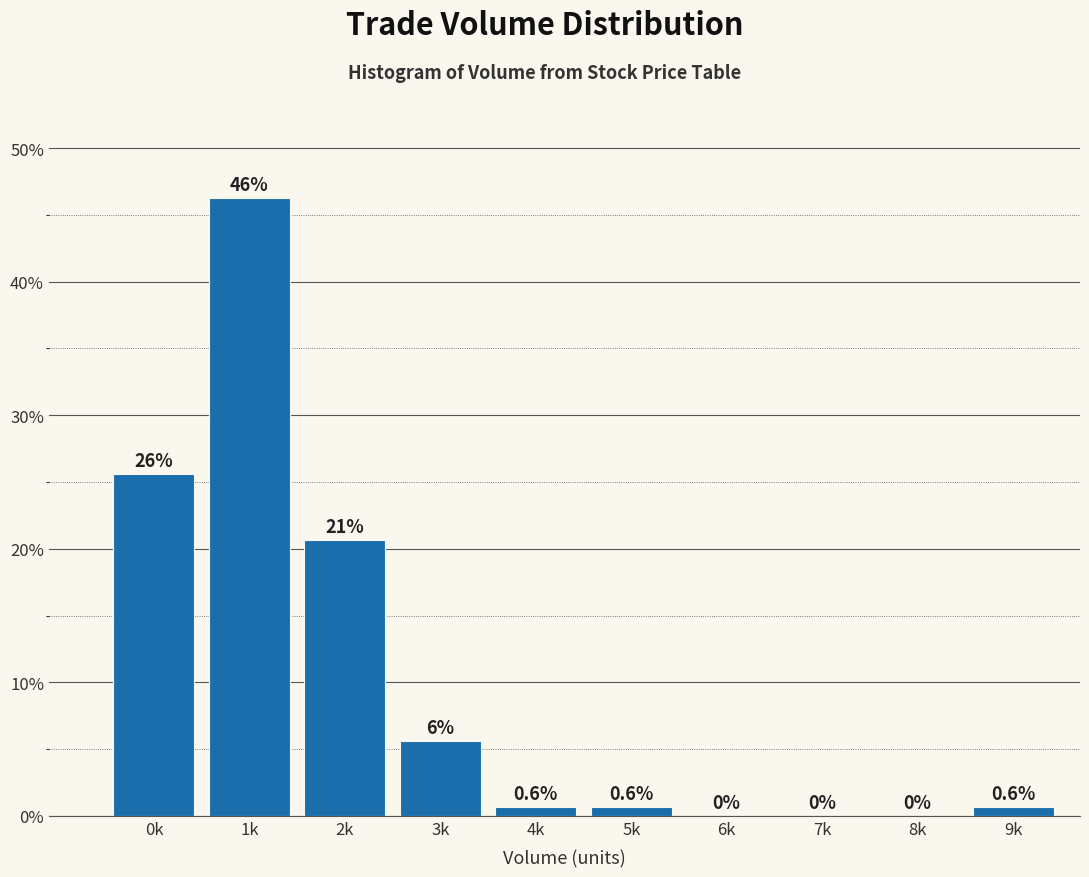

What is the ratio of the value at 0k to the value at 1k?

0.6